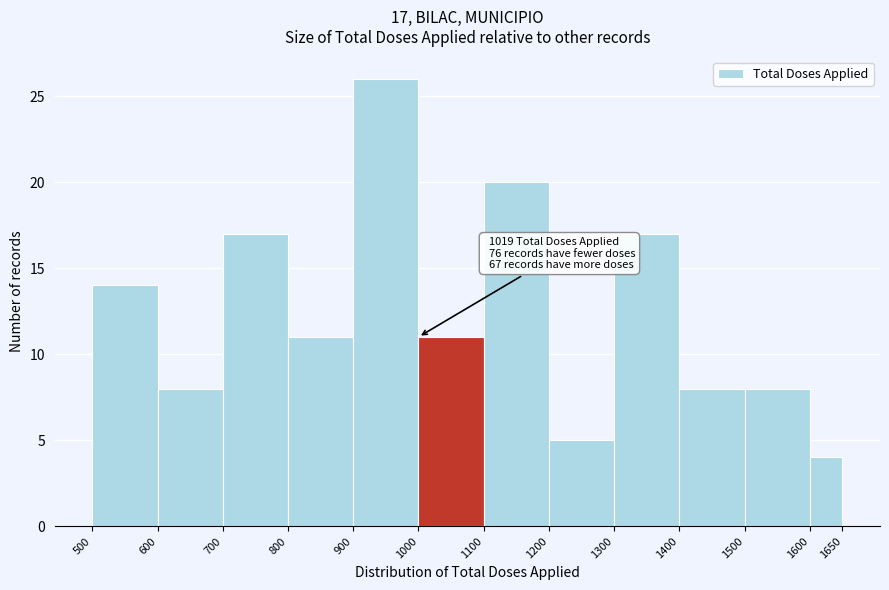

Which range on the x-axis has the tallest bar?

900 to 1000